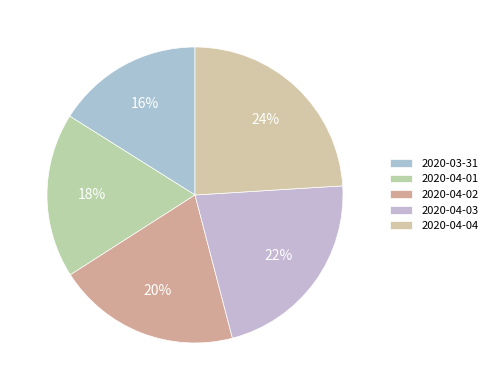

True or false: 2020-04-03 accounts for 35% of the total.

False